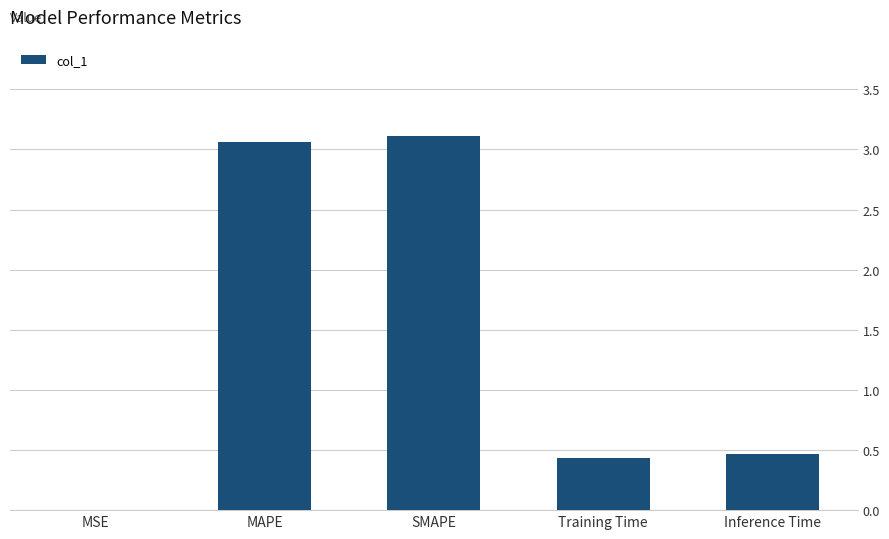

The chart shows a value of 0.4 at Training Time. True or false?

True